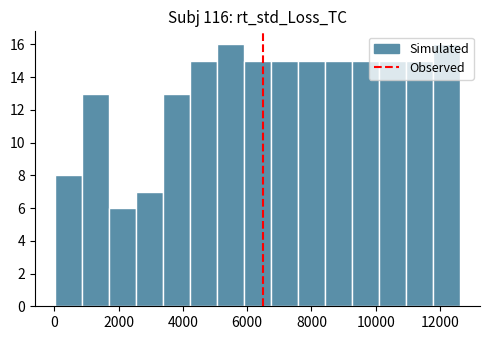

What is the height of the bar covering 800 to 1800 on the x-axis? Neither the bar edges nor the heights are printed on the chart, so give them approximately, as read against the axes.

13